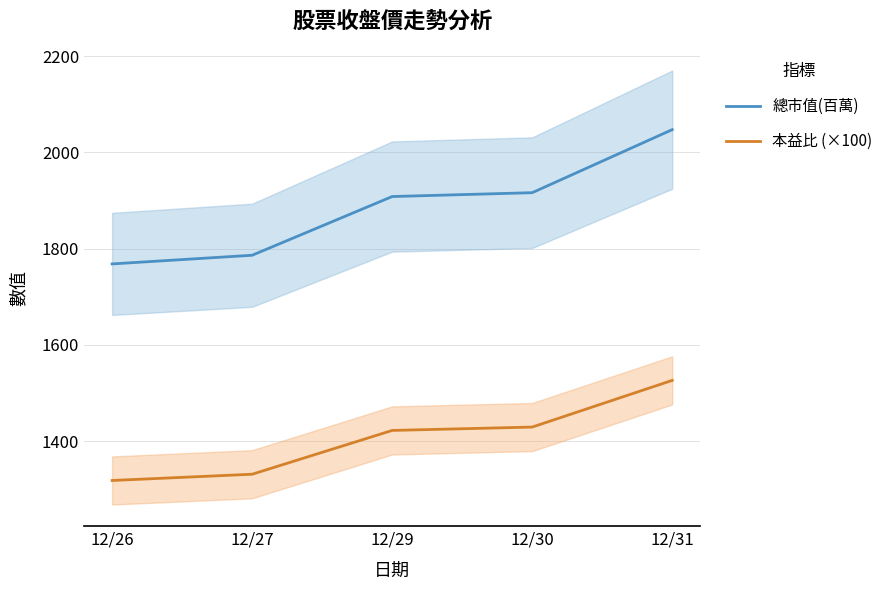

The value of 本益比 (×100) at 12/29 is 1422. True or false?

True